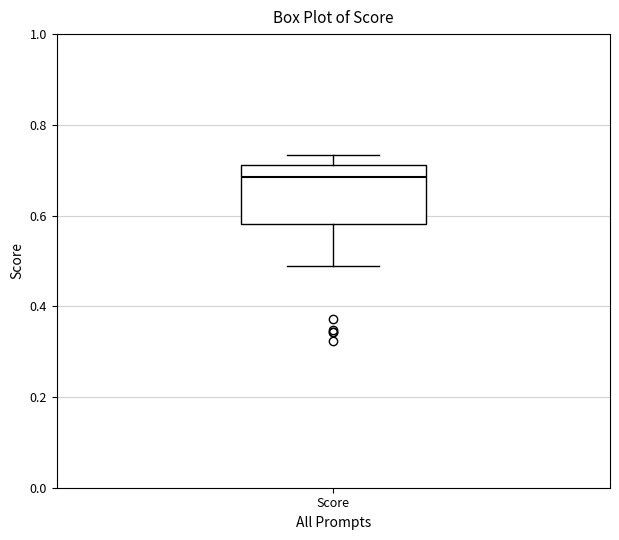

Transcribe this box plot: give where the median line is, the range the box spans, and where the two whiskers end, as read against the y-axis. The values are not printed on the chart, so give them approximately, as read against the axis.

median 0.68, box 0.58 to 0.72, whiskers 0.48 to 0.74